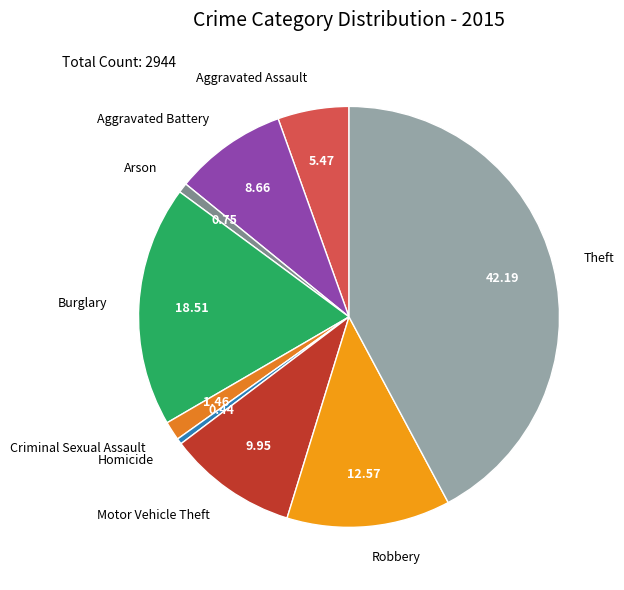

Does any single category account for the majority?

No